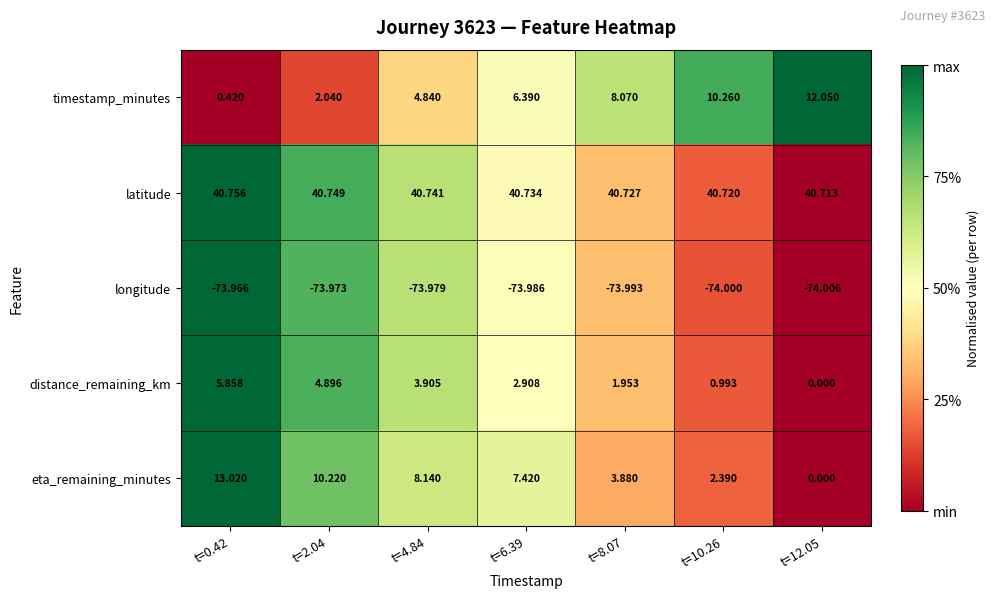

Which series changed the most between t=2.04 and t=6.39?

timestamp_minutes